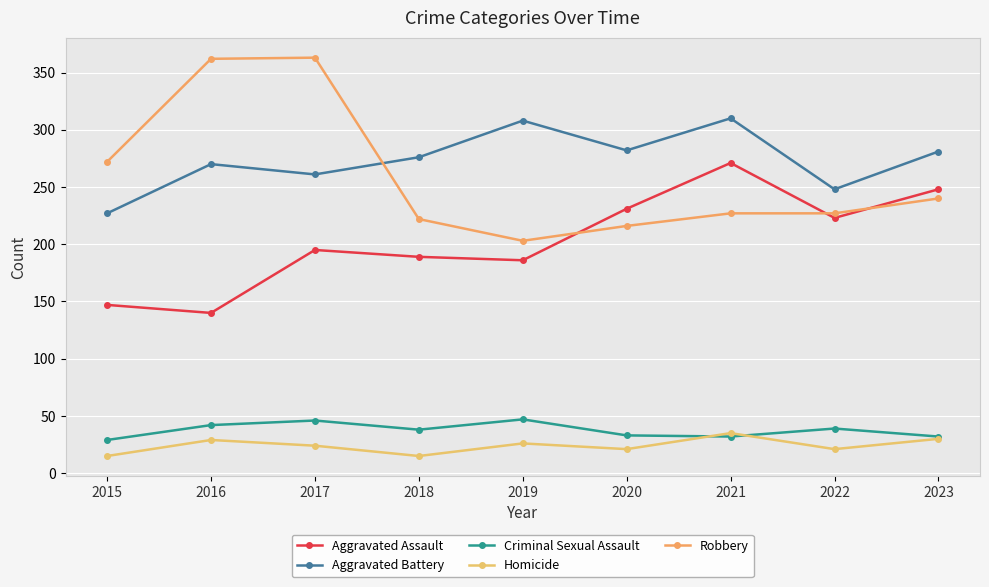

At how many categories does at least one series exceed 119?

9